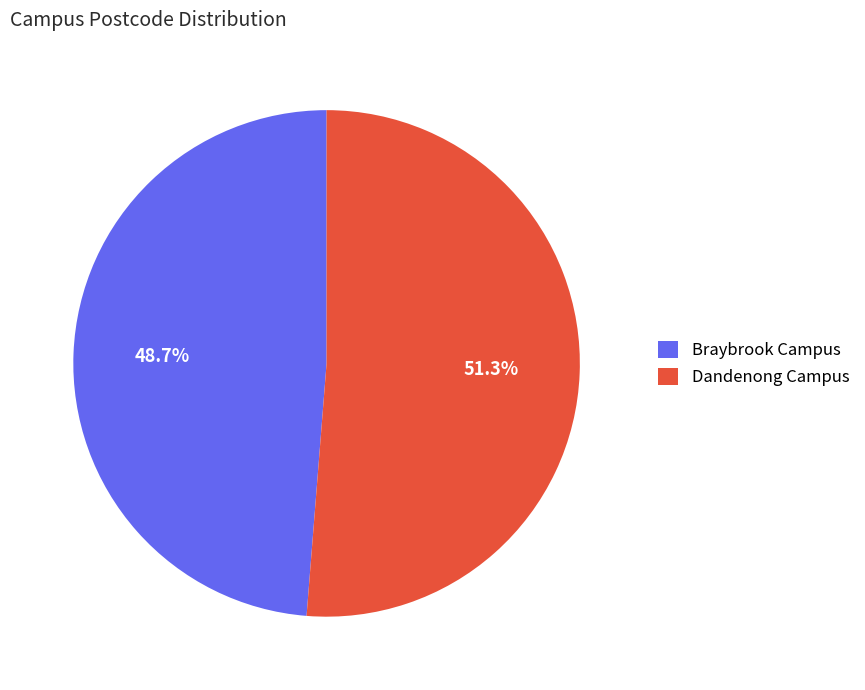

To the nearest percent, what portion does Dandenong Campus represent?

51%